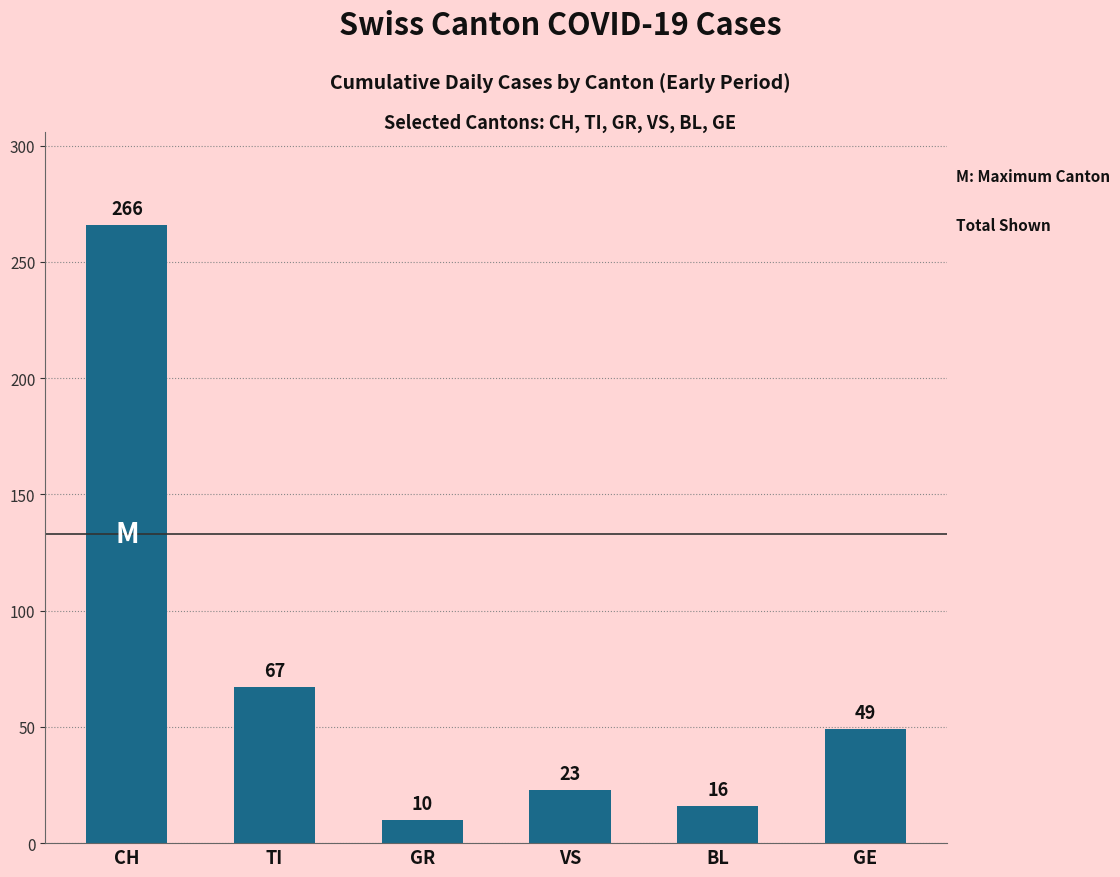

Does the chart contain stacked bars?

No